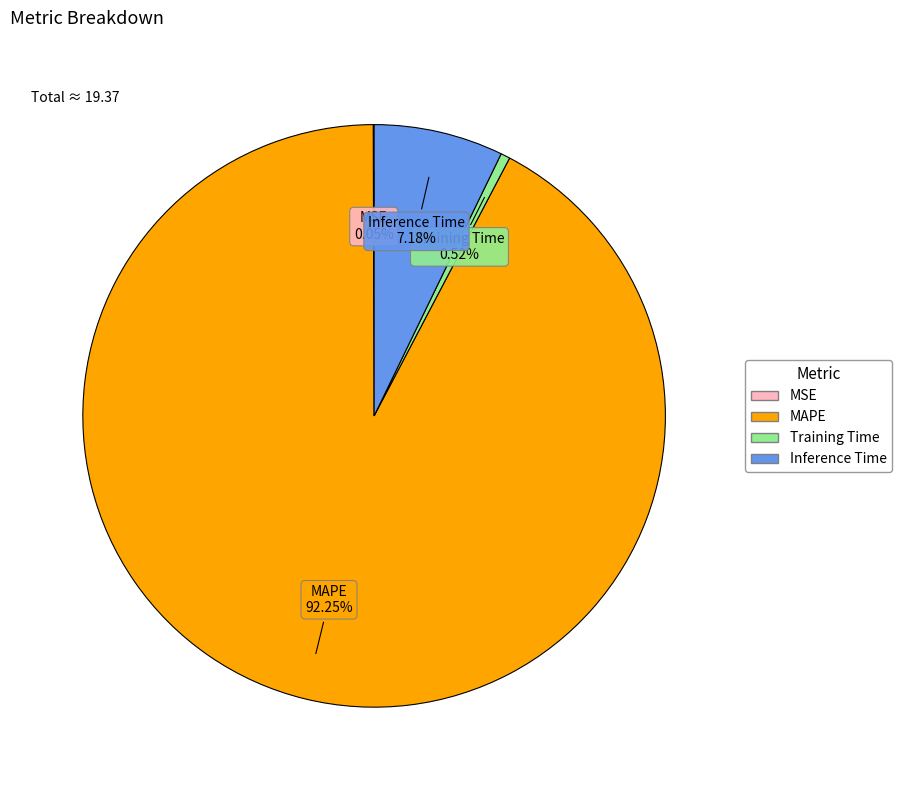

Does MAPE represent more than half of the total?

Yes